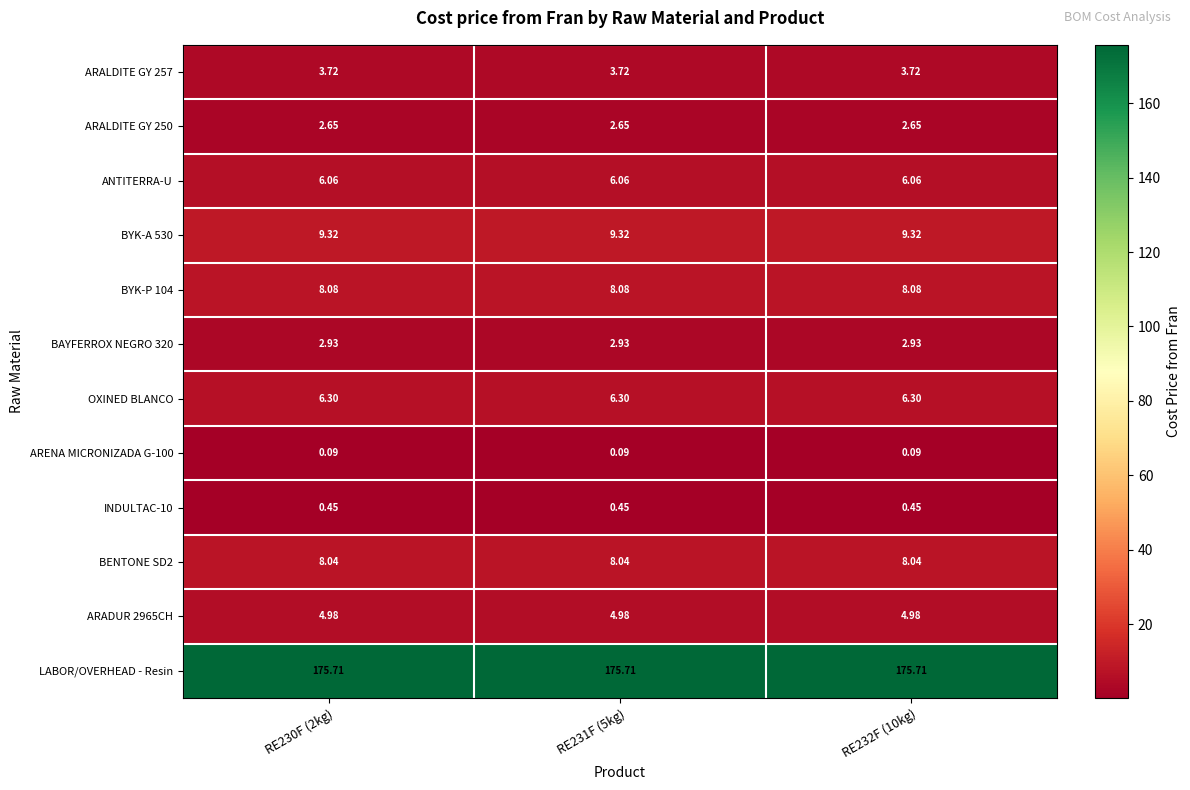

Which series has the largest total across all categories?

LABOR/OVERHEAD - Resin